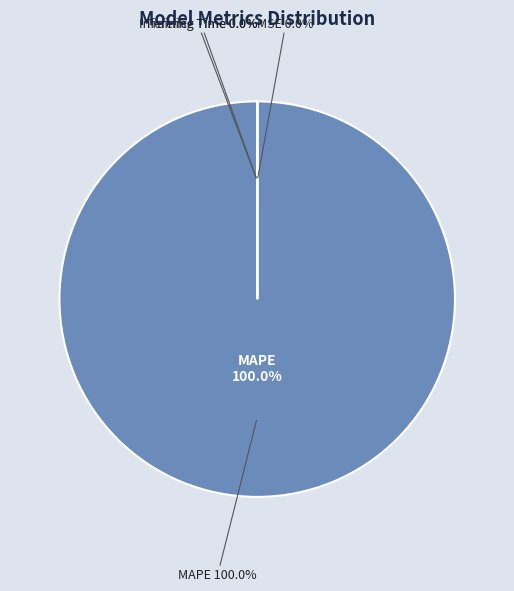

Count the number of slices in the pie.

5